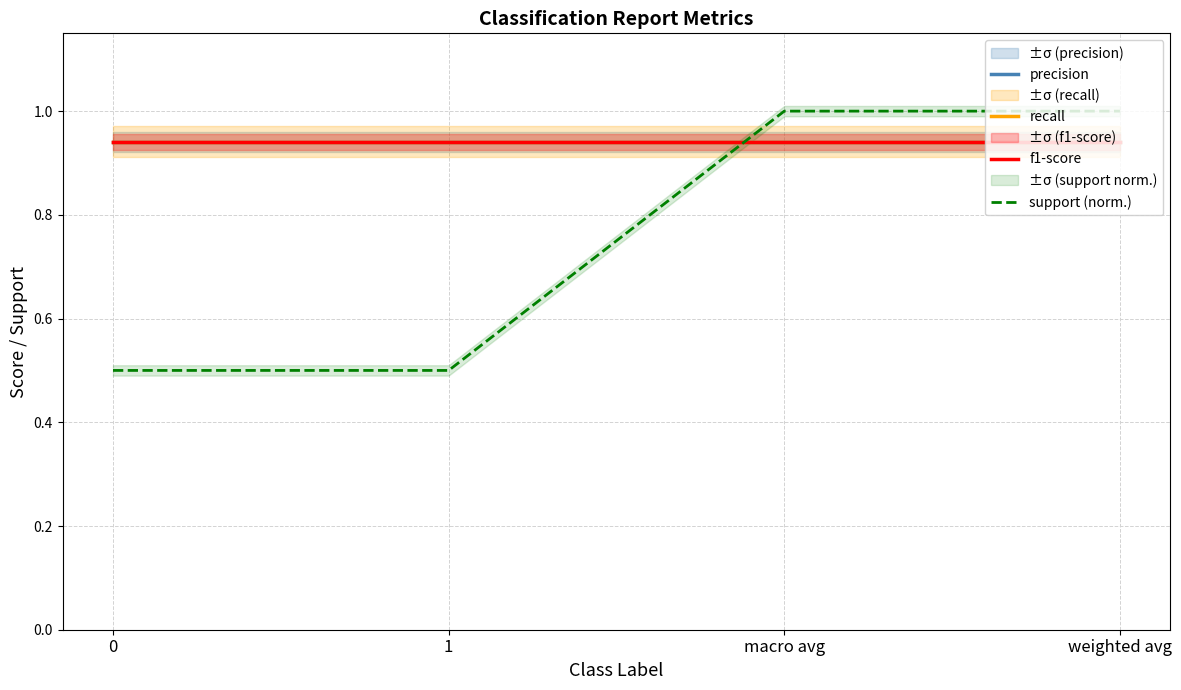

Is this an area chart (filled region under the line)?

No